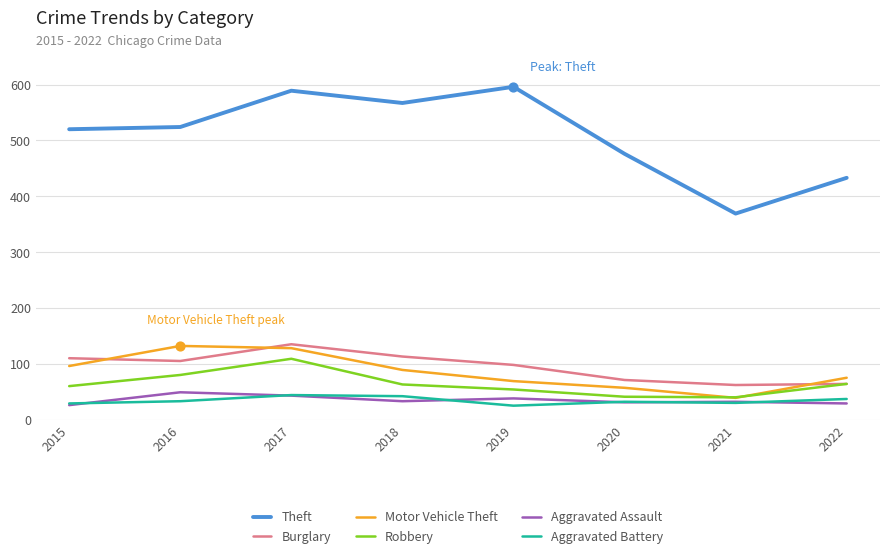

At which category is the sum across all series the highest?

2017